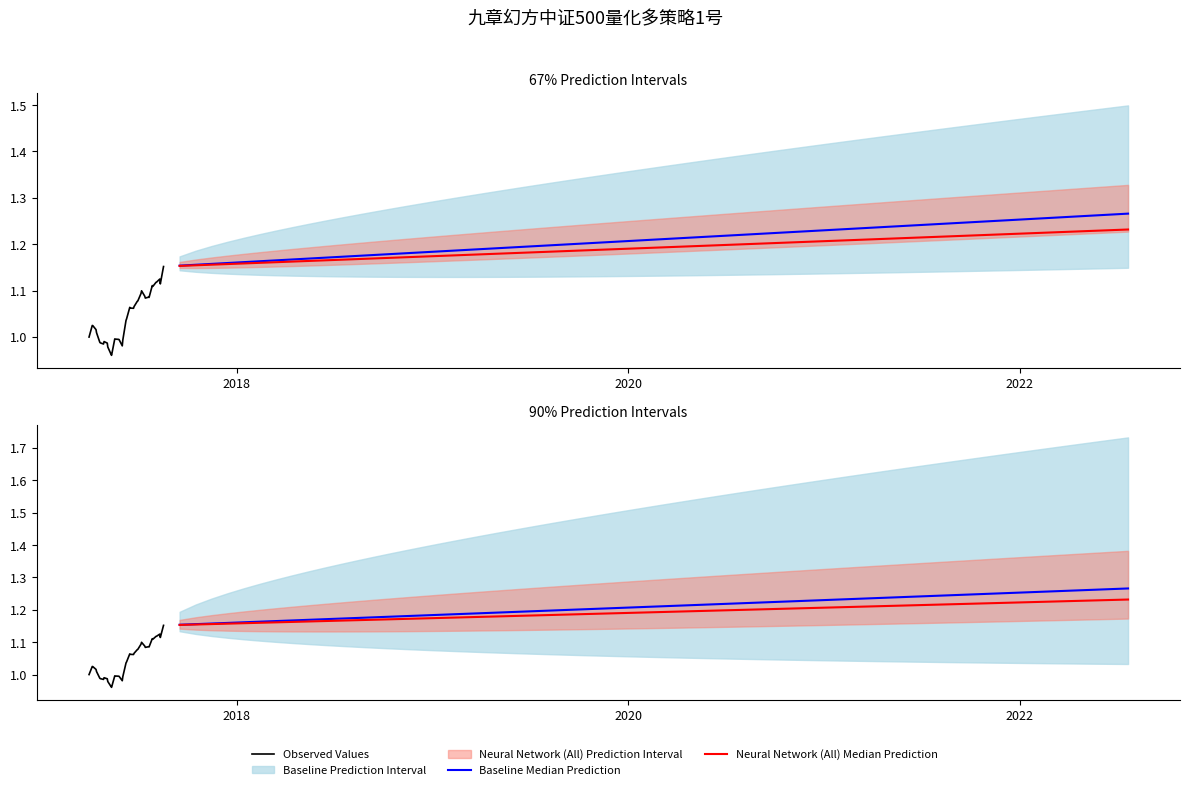

Reading left to right, what are all the values shown in this chart?

2017-03-31=1.0	2017-04-06=1.0	2017-04-07=1.0	2017-04-13=1.0	2017-04-14=1.0	2017-04-20=1.0	2017-04-21=1.0	2017-04-27=1.0	2017-04-28=1.0	2017-05-04=1.0	2017-05-05=1.0	2017-05-11=1.0	2017-05-12=1.0	2017-05-18=1.0	2017-05-19=1.0	2017-05-25=1.0	2017-05-26=1.0	2017-06-01=1.0	2017-06-02=1.0	2017-06-08=1.0	2017-06-09=1.0	2017-06-15=1.1	2017-06-16=1.1	2017-06-22=1.1	2017-06-23=1.1	2017-06-29=1.1	2017-06-30=1.1	2017-07-06=1.1	2017-07-07=1.1	2017-07-13=1.1	2017-07-14=1.1	2017-07-20=1.1	2017-07-21=1.1	2017-07-27=1.1	2017-07-28=1.1	2017-08-03=1.1	2017-08-04=1.1	2017-08-10=1.1	2017-08-11=1.1	2017-08-17=1.2